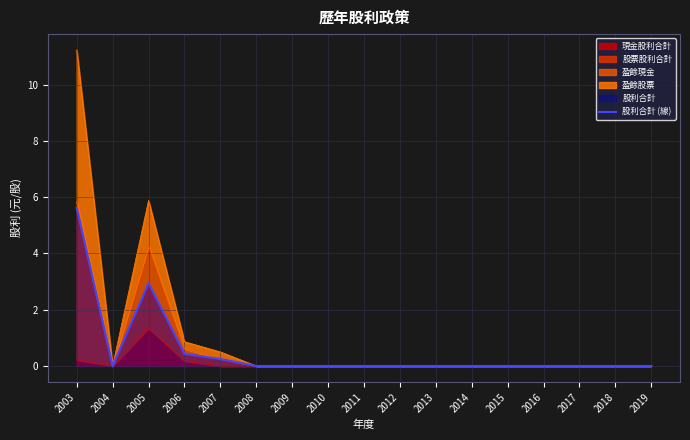

List the labels in order of value, largest first.

2003, 2005, 2006, 2007, 2004, 2008, 2009, 2010, 2011, 2012, 2013, 2014, 2015, 2016, 2017, 2018, 2019